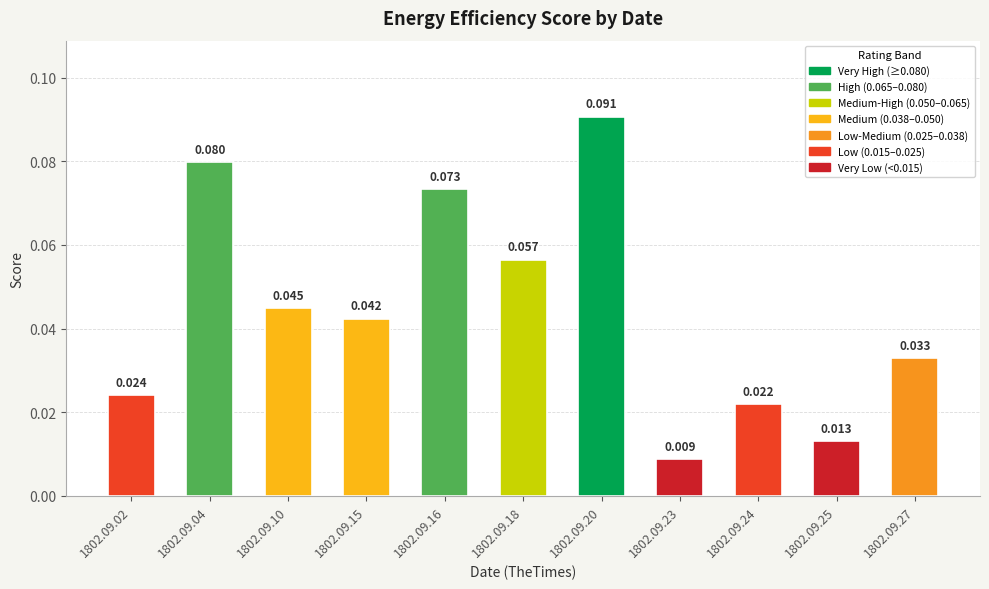

Reading left to right, extract all data points from this chart.

1802.09.02=0.0	1802.09.04=0.1	1802.09.10=0.0	1802.09.15=0.0	1802.09.16=0.1	1802.09.18=0.1	1802.09.20=0.1	1802.09.23=0.0	1802.09.24=0.0	1802.09.25=0.0	1802.09.27=0.0